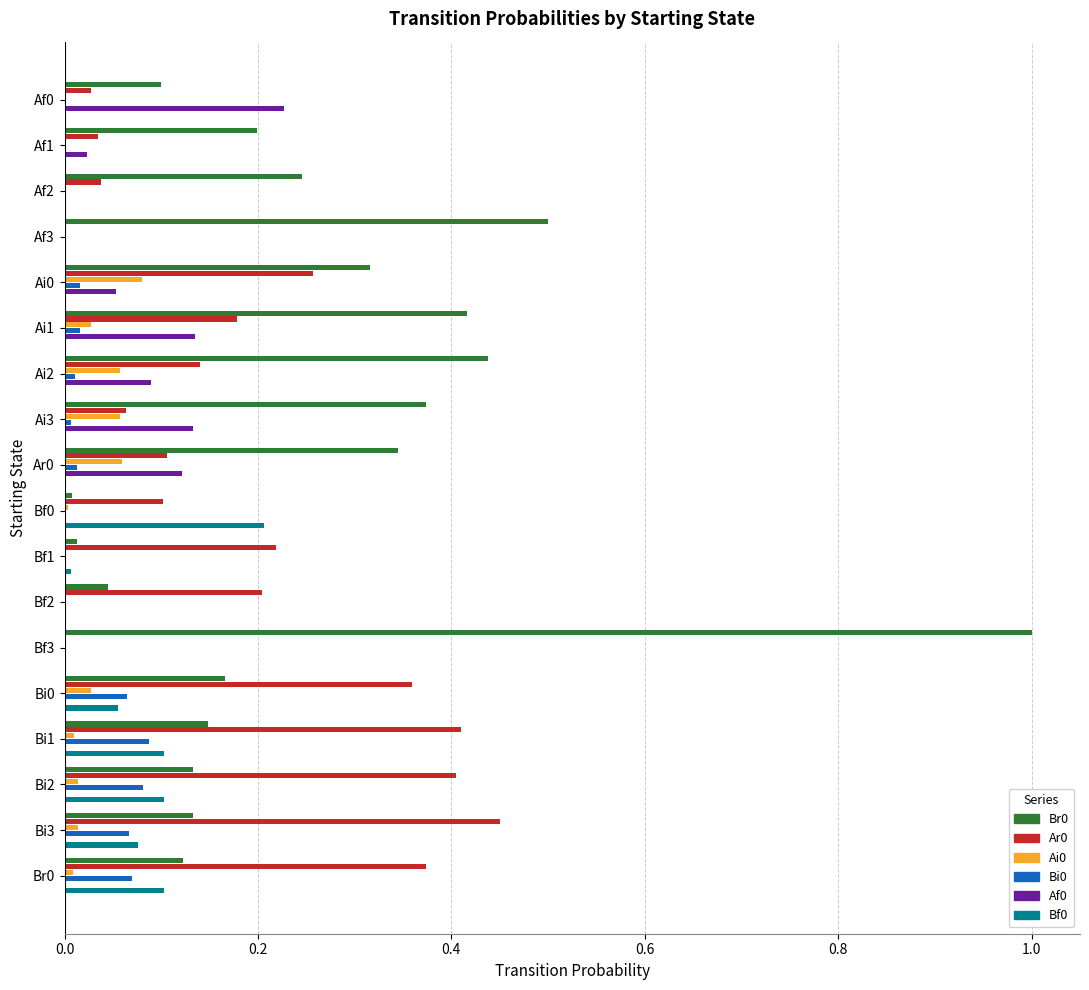

At which category is the sum across all series the highest?

Bf3